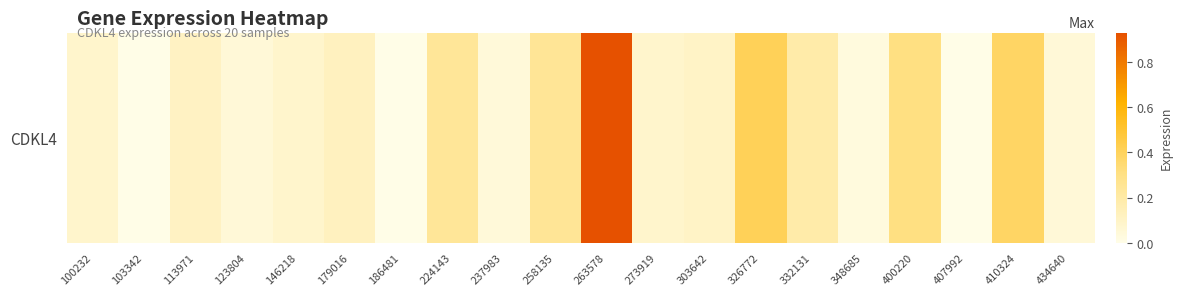

Which has a higher value, 410324 or 303642?

410324